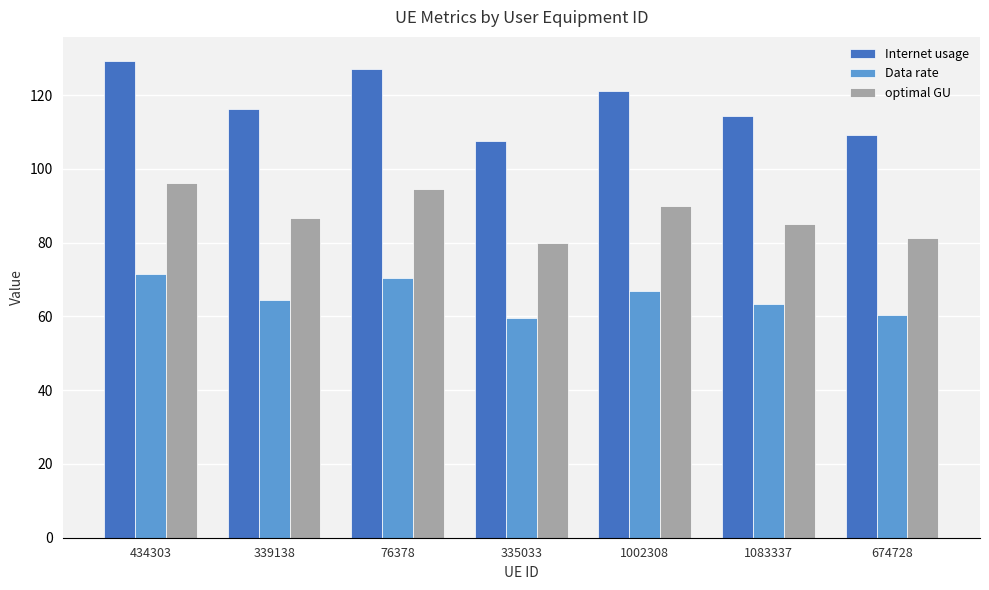

Reading left to right, extract all data points from this chart.

Internet usage: 434303=129.3	339138=116.3	76378=127.1	335033=107.4	1002308=121.0	1083337=114.4	674728=109.3
Data rate: 434303=71.6	339138=64.4	76378=70.3	335033=59.5	1002308=67.0	1083337=63.3	674728=60.5
optimal GU: 434303=96.2	339138=86.5	76378=94.5	335033=79.9	1002308=90.1	1083337=85.1	674728=81.3